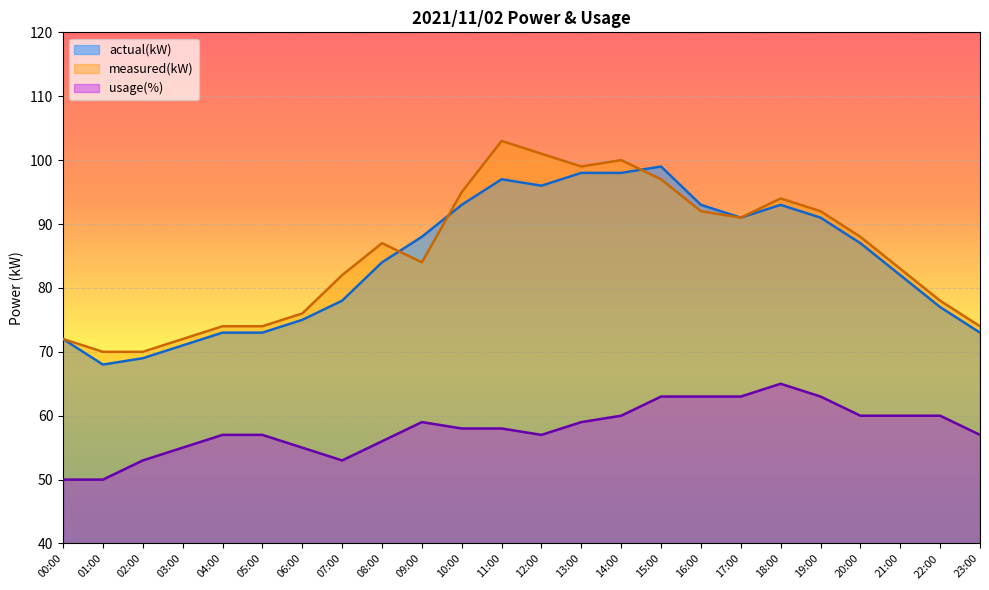

True or false: measured(kW) has a value of 117 at 08:00.

False